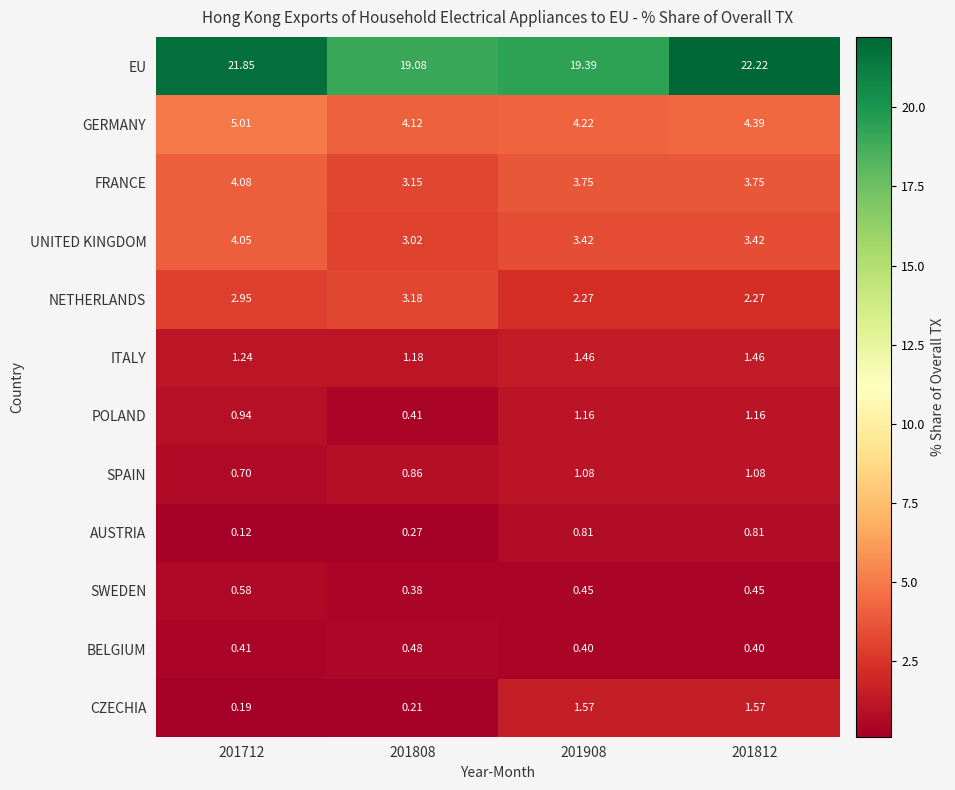

List the series in order of their peak value, highest first.

EU, GERMANY, FRANCE, UNITED KINGDOM, NETHERLANDS, CZECHIA, ITALY, POLAND, SPAIN, AUSTRIA, SWEDEN, BELGIUM